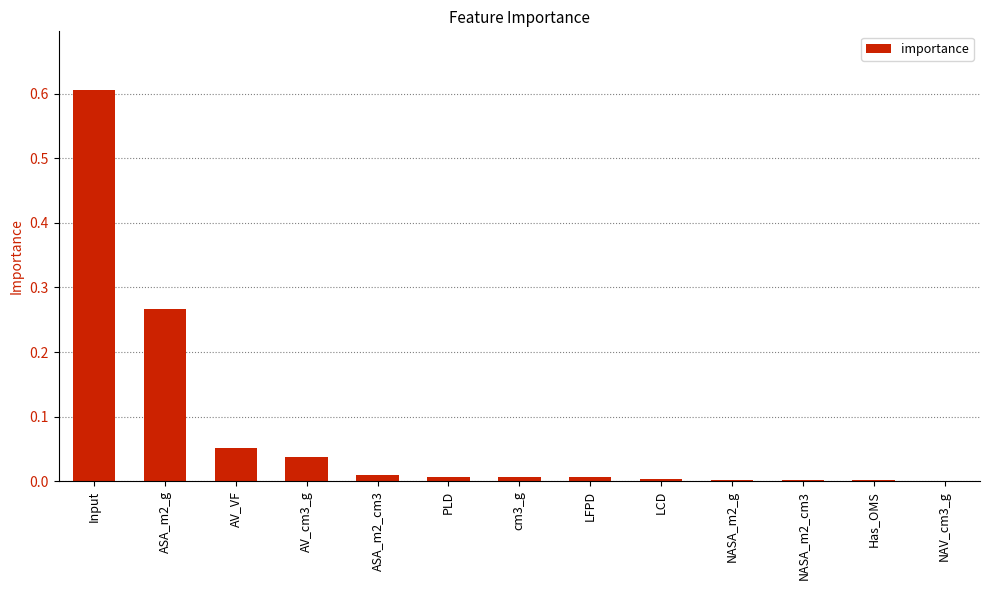

Are the bars grouped side by side (vs. stacked)?

No